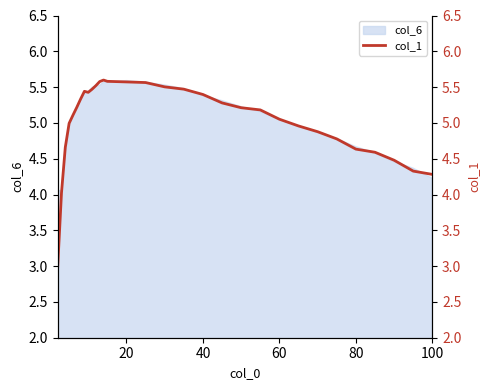

Reading left to right, extract all data points from this chart.

3.0	4.0	4.7	5.0	5.1	5.2	5.3	5.4	5.4	5.5	5.5	5.6	5.6	5.6	5.6	5.6	5.5	5.5	5.4	5.3	5.2	5.2	5.1	5.0	4.9	4.8	4.6	4.6	4.5	4.3	4.3